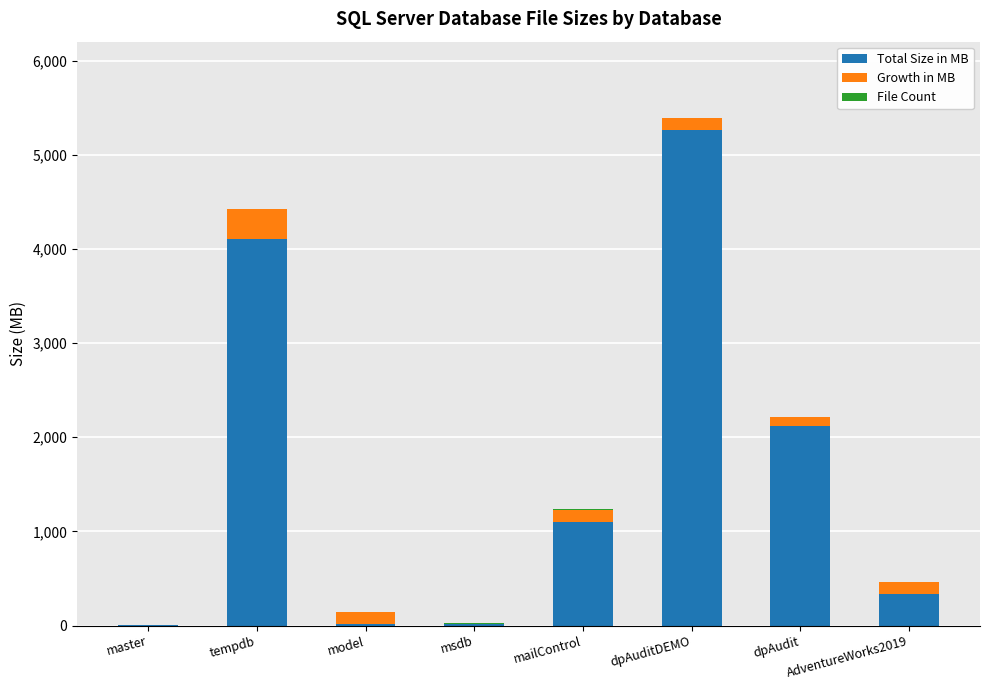

True or false: Total Size in MB has a value of 5264 at dpAuditDEMO.

True